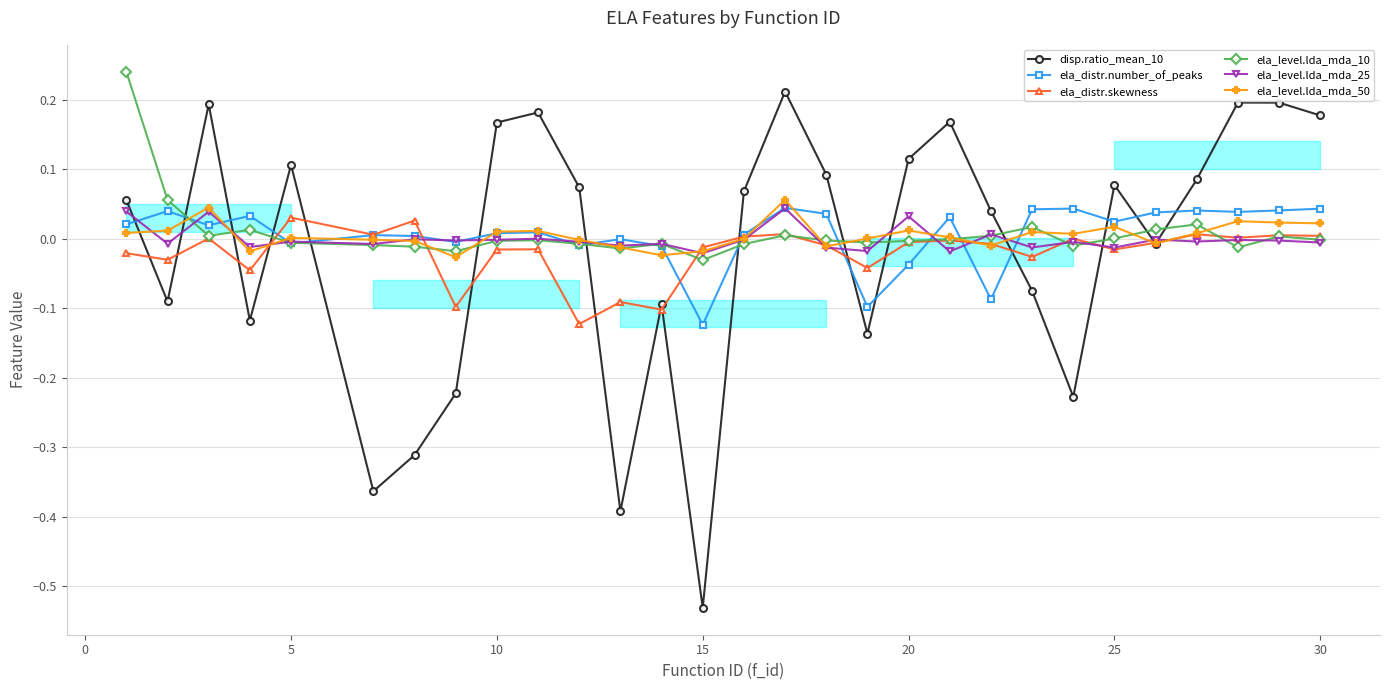

At which category does the chart reach its minimum across all series?

15